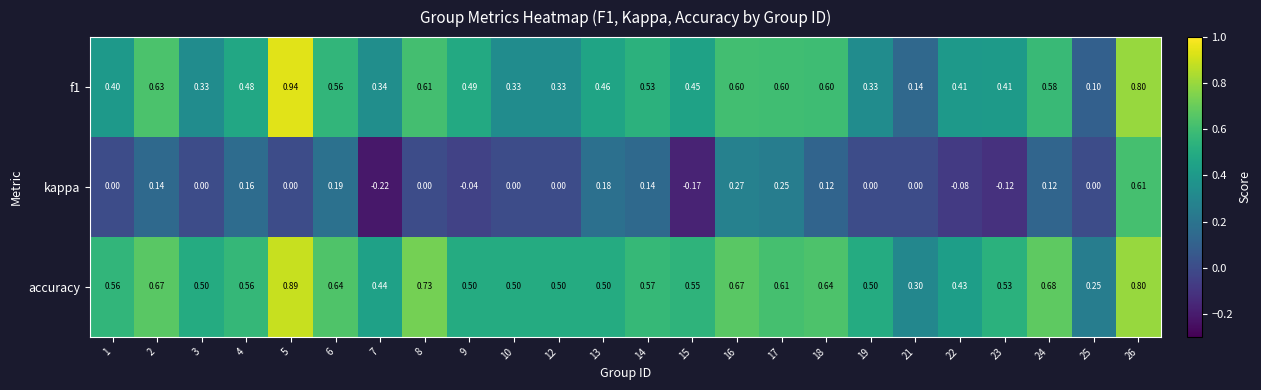

Which series changed the most between 7 and 24?

kappa